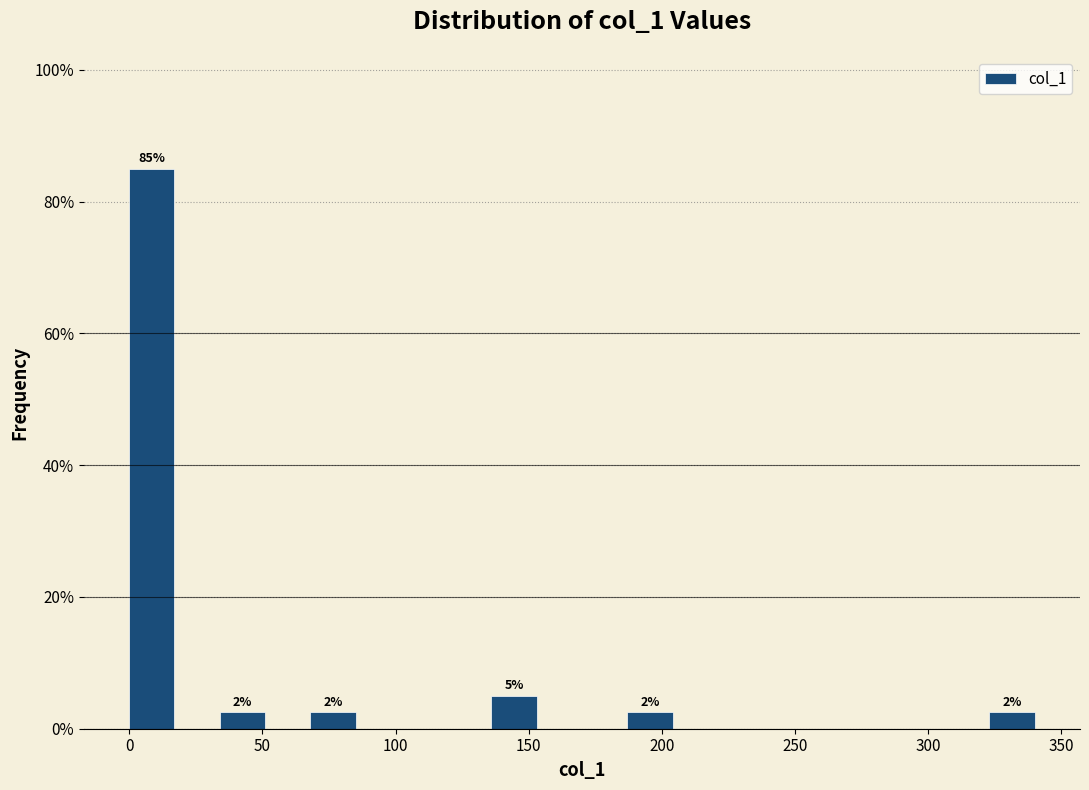

Around what value on the x-axis is the tallest bar? Give the approximate position of its centre, as read against the axis.

10